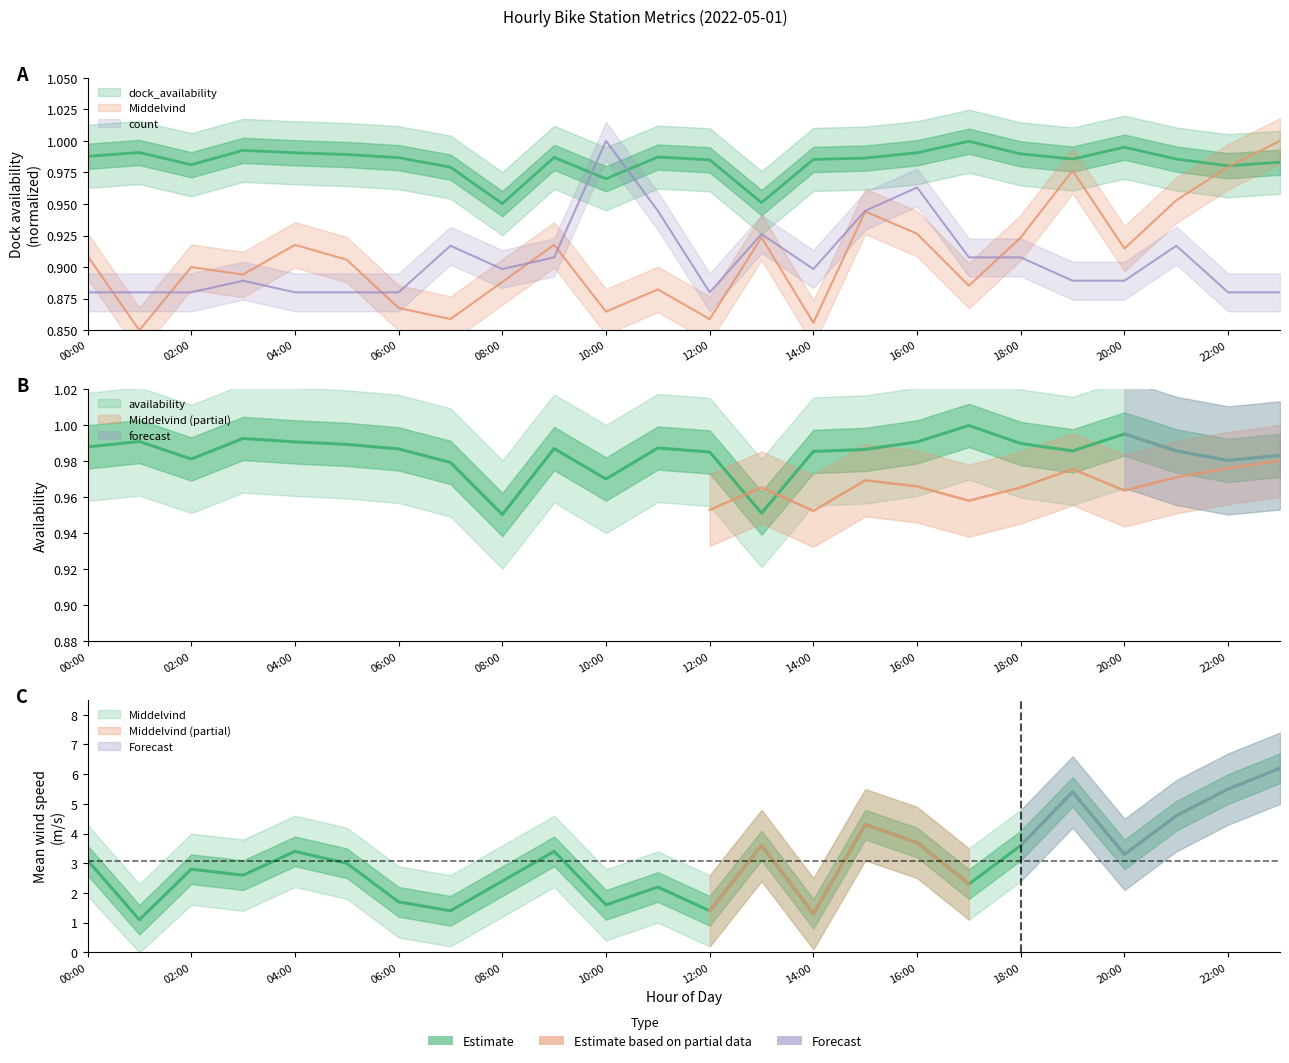

True or false: availability has a value of 1.0 at 17.

True